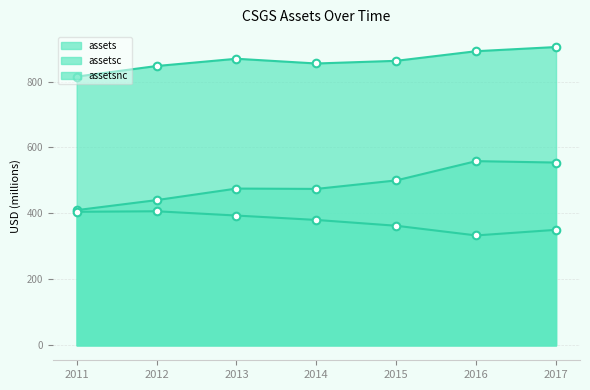

Is the value of assetsnc at 2017 greater than the value of assets at 2016?

No